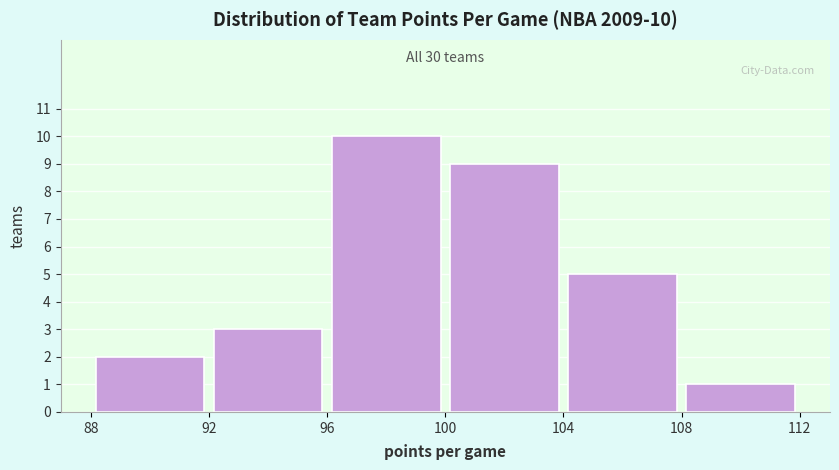

Over which range of the x-axis is the bar tallest?

96 to 100